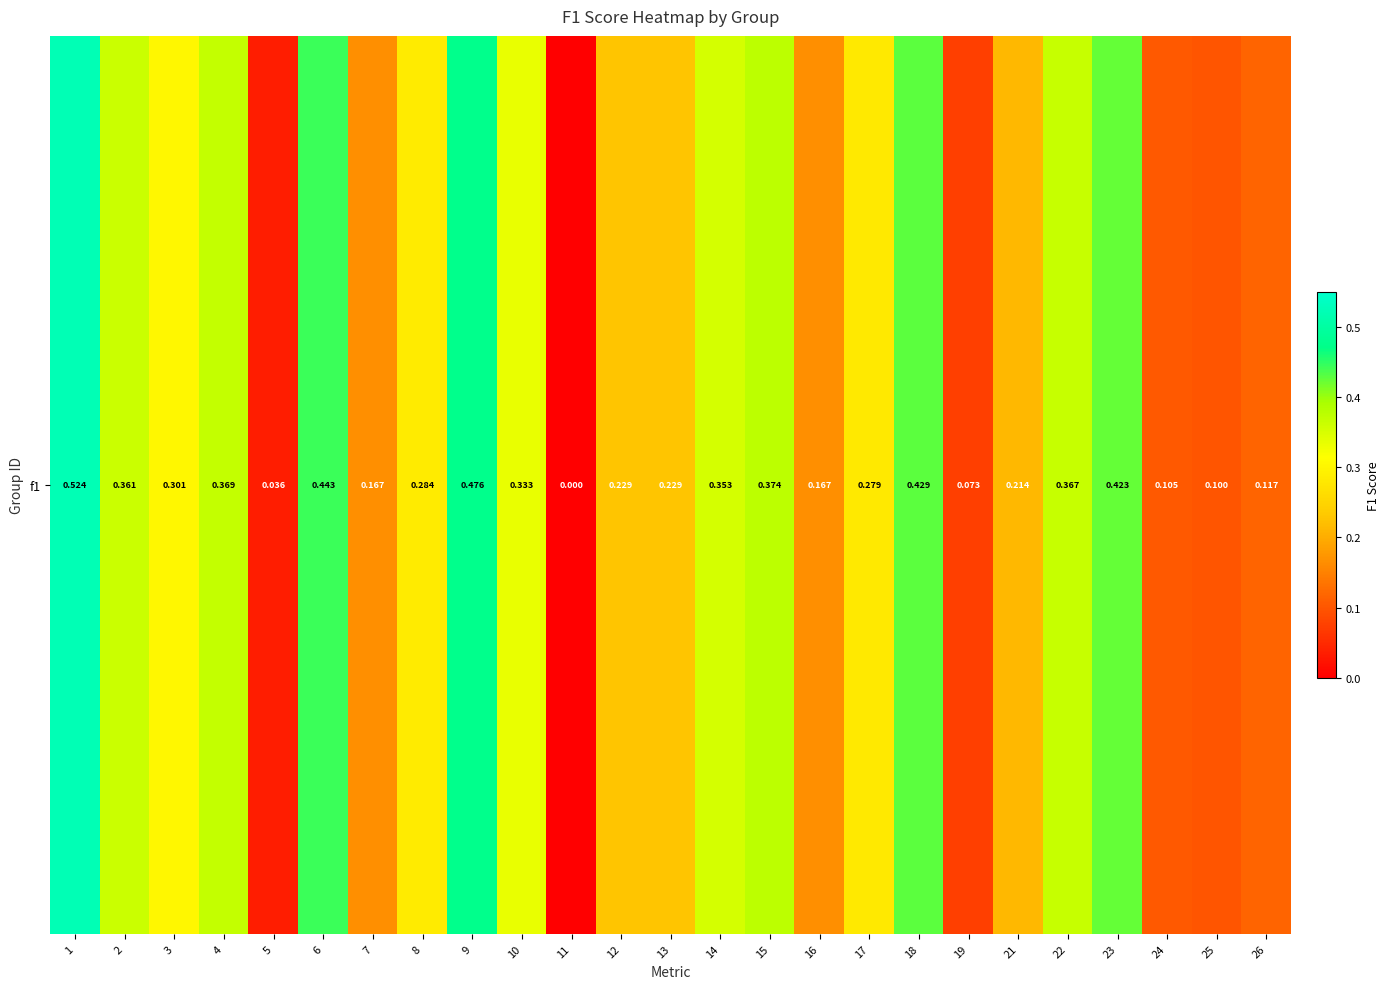

The value at 1 is 0.7. True or false?

False